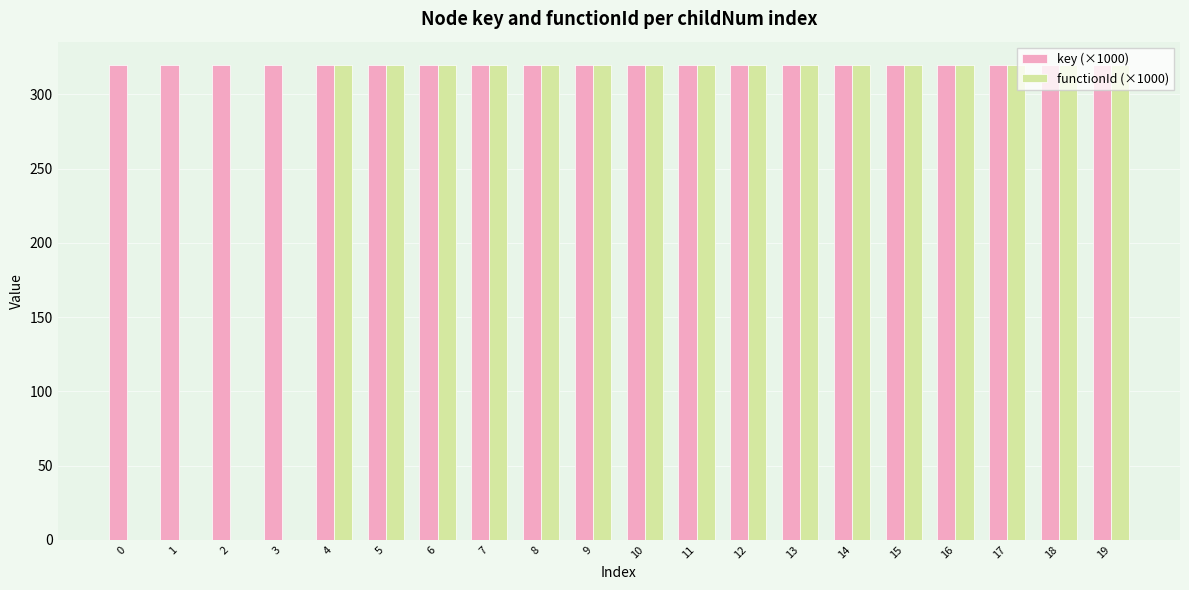

True or false: key (×1000) has a value of 500.0 at 10.

False